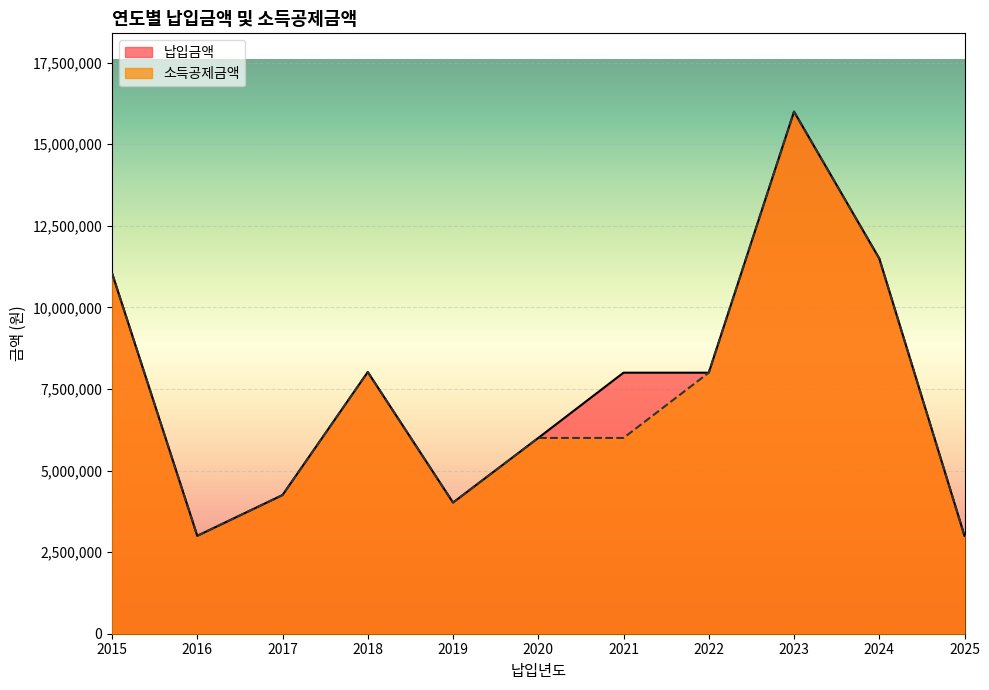

The value of 납입금액 at 2025 is 3000000. True or false?

True